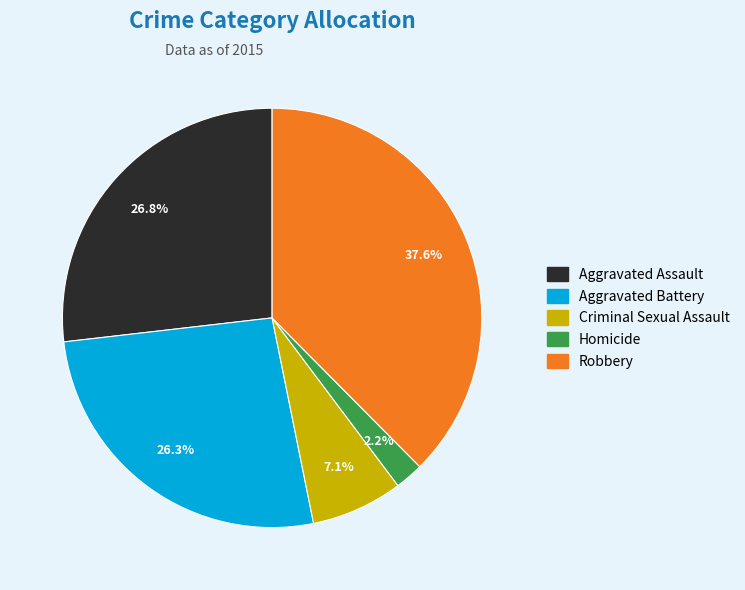

What is the smallest slice in the pie chart?

Homicide